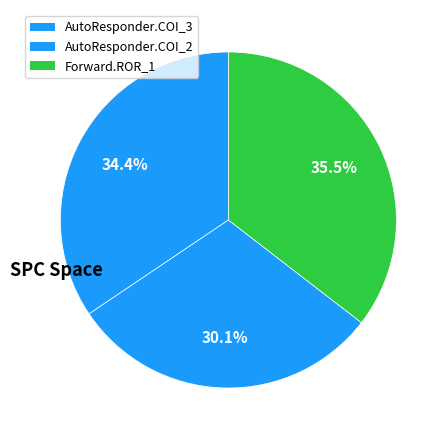

How many slices are in this pie chart?

3